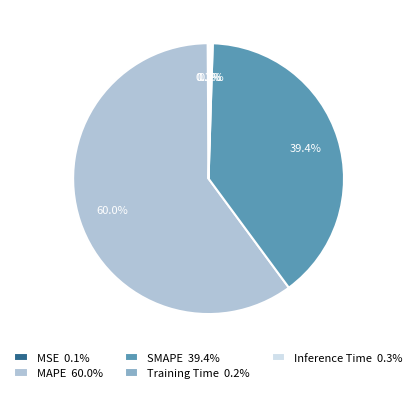

Is there any slice that represents more than half of the pie?

Yes